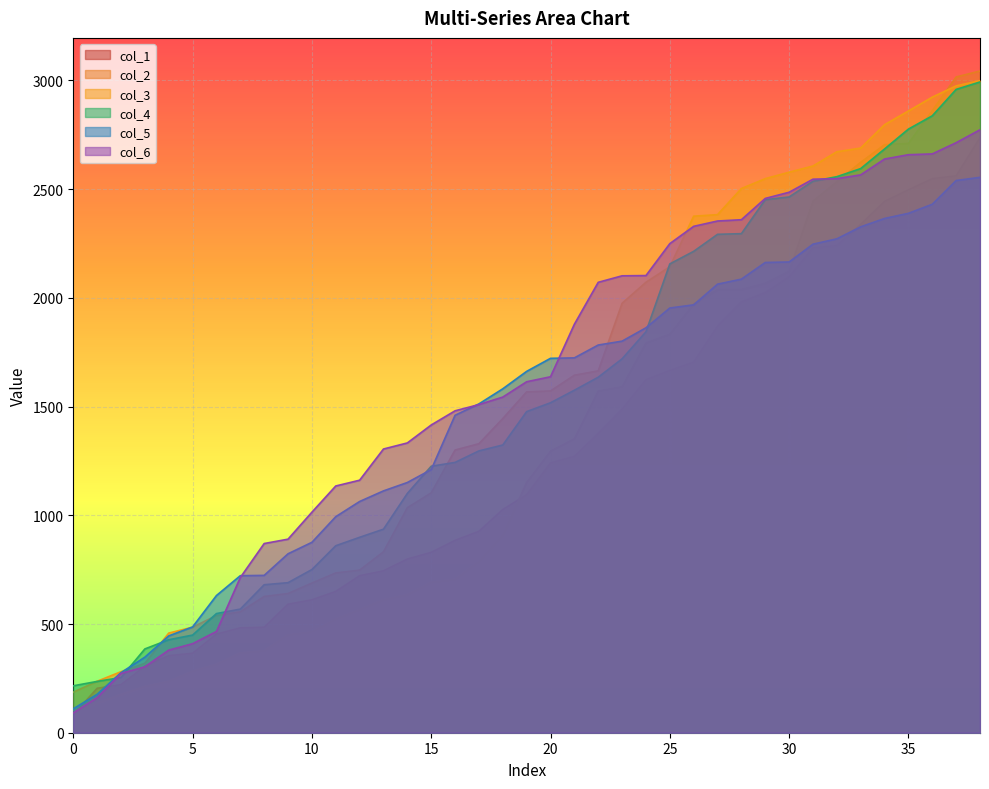

What is the label of the 9th point from the right?

30